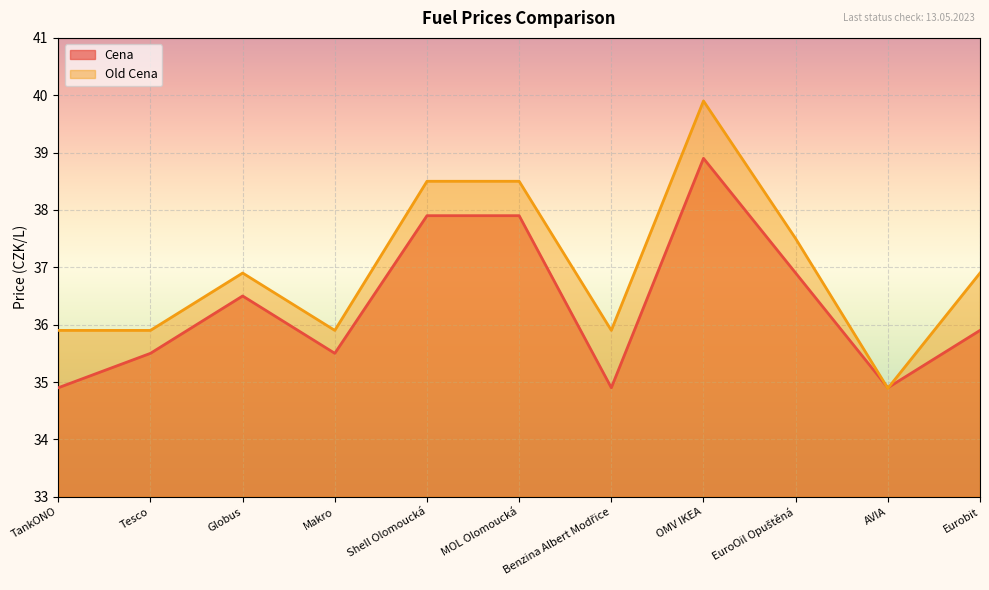

Count the number of categories in the chart.

11